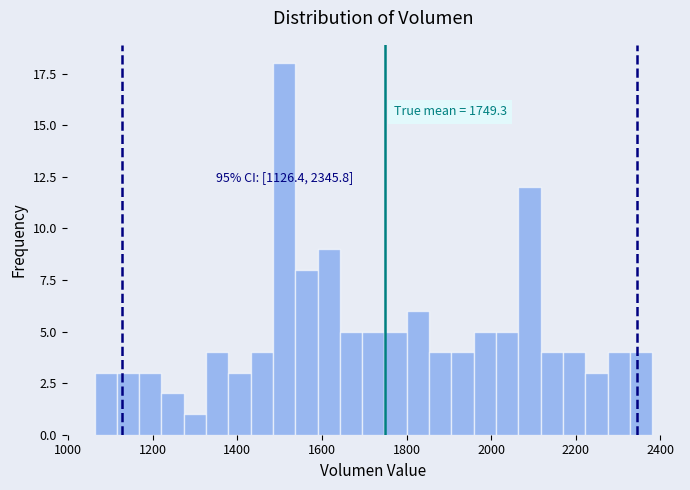

Read against the x-axis, roughly where is the centre of the tallest bar?

1520